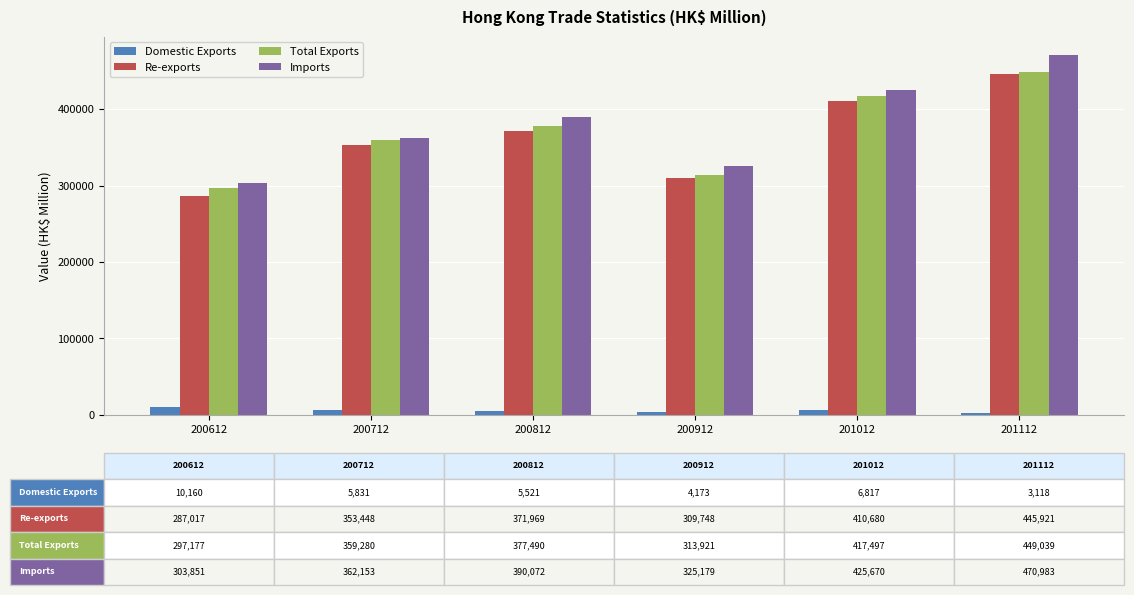

At which category is the sum across all series the highest?

201112